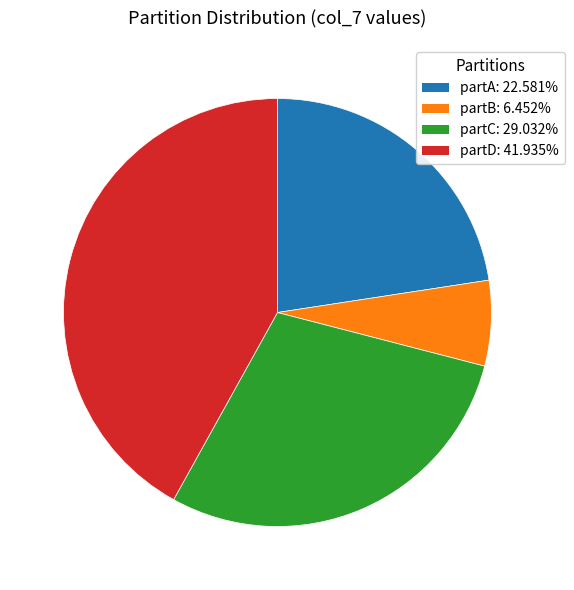

What is the smallest slice in the pie chart?

partB